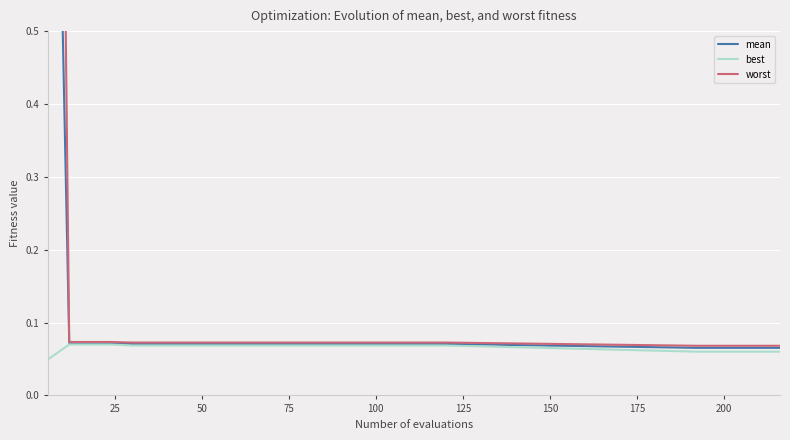

Rank the series by their maximum value, from highest to lowest.

worst, mean, best